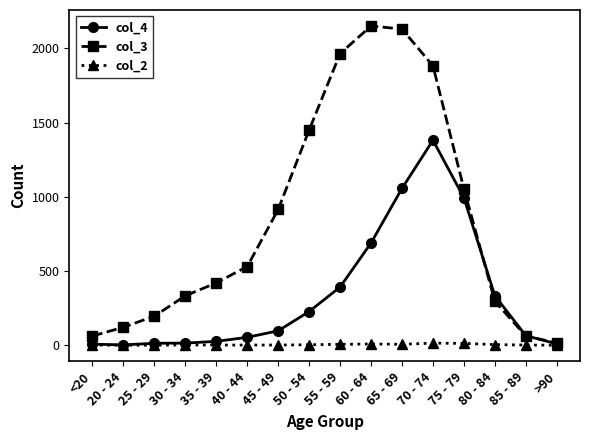

True or false: col_2 has a value of 14 at 70 - 74.

True